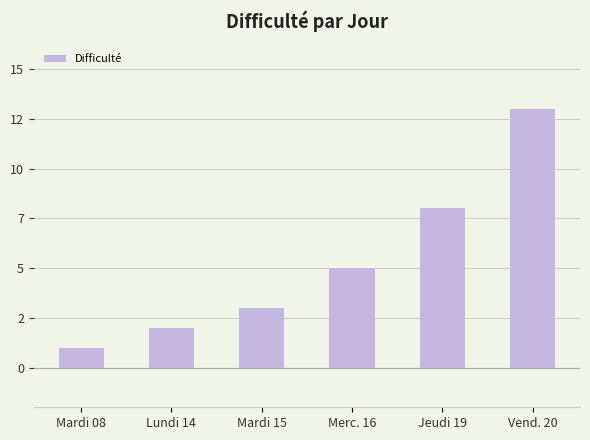

How many categories are shown in the chart?

6